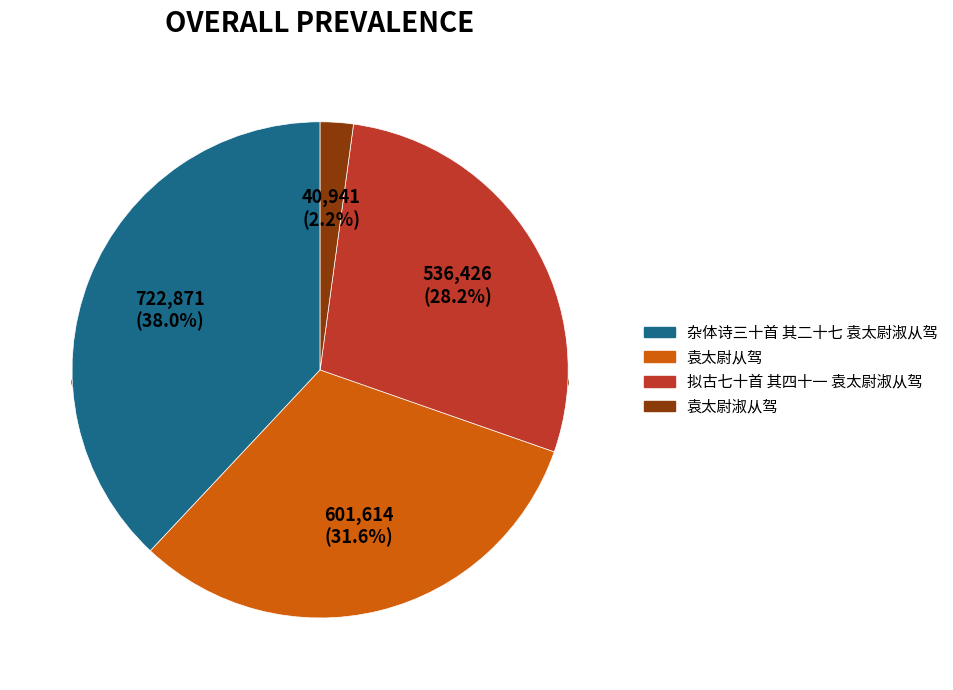

To the nearest percent, what percentage of the pie is 拟古七十首 其四十一 袁太尉淑从驾?

28%